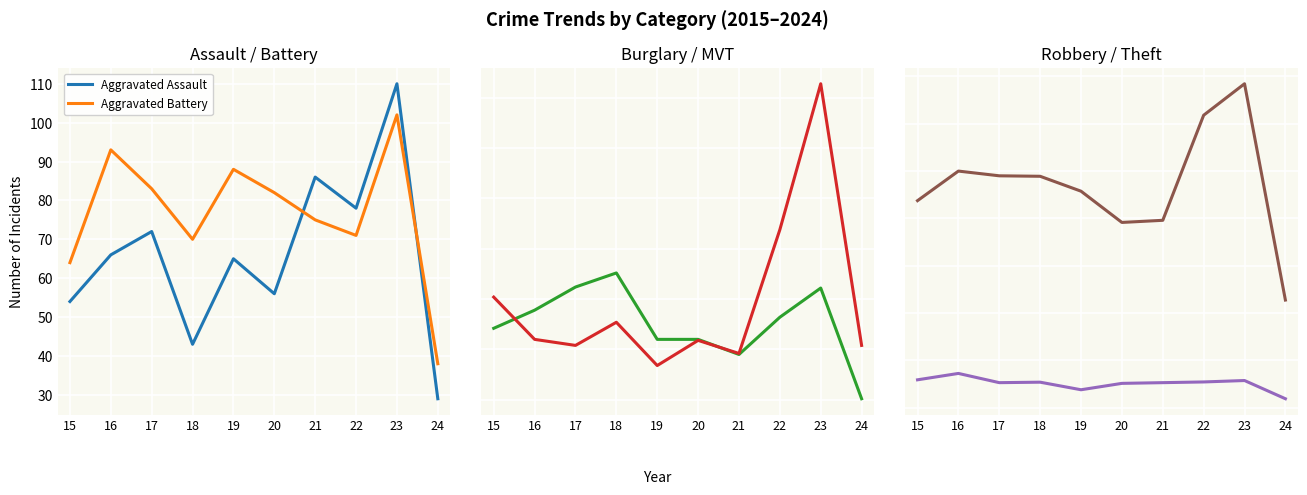

What is the total value across all series at 18?

1500